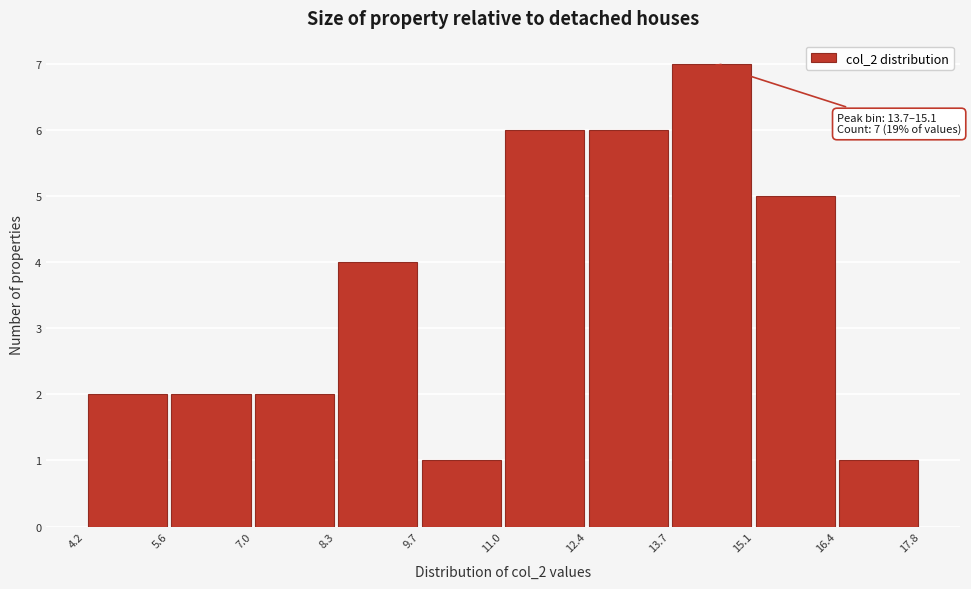

Over which range of the x-axis is the bar tallest?

13.7 to 15.1